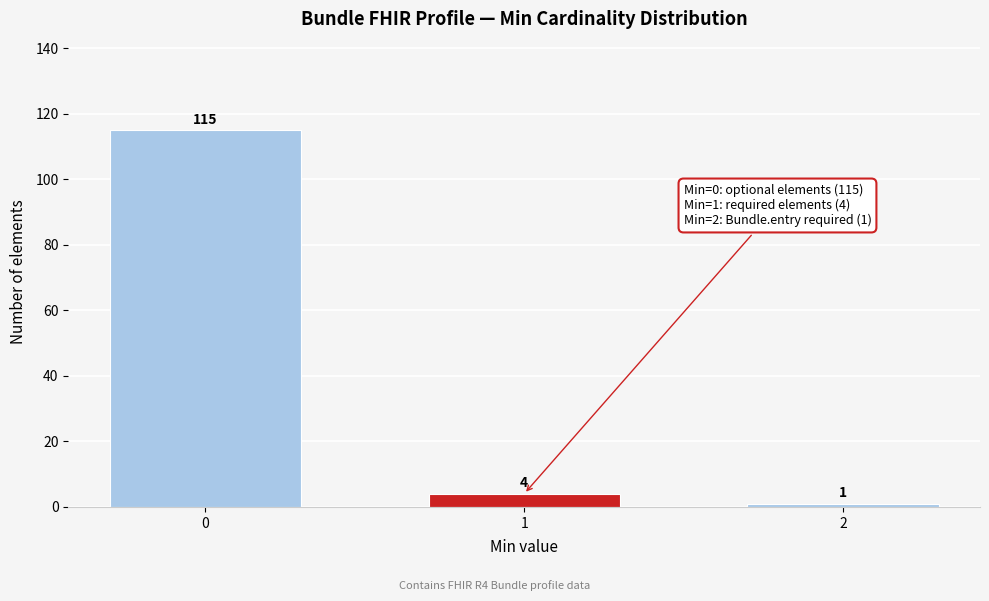

Reading left to right, extract all data points from this chart.

115	4	1